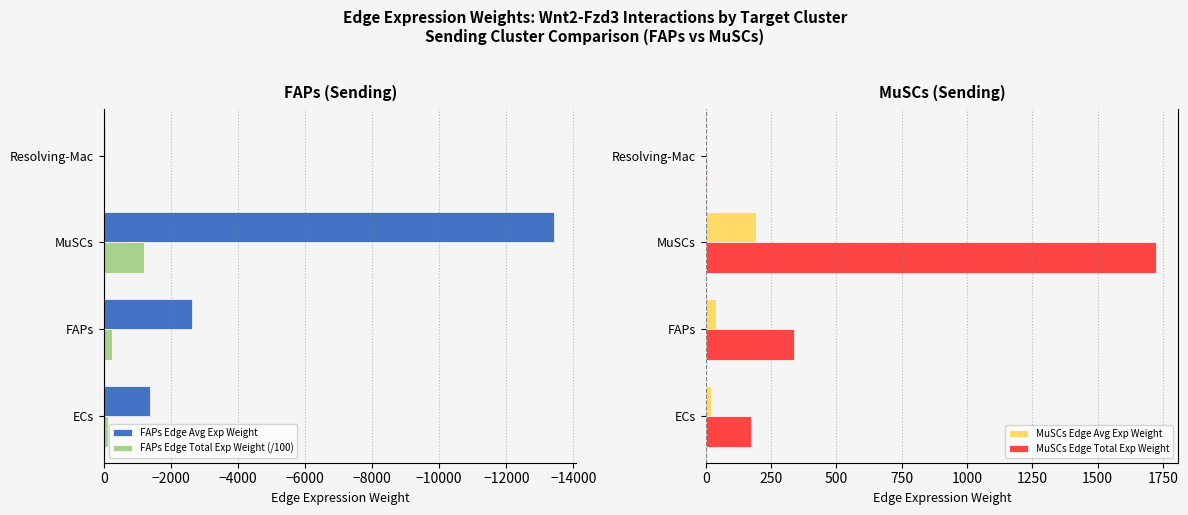

Which series has the widest spread of values?

FAPs Edge Avg Exp Weight